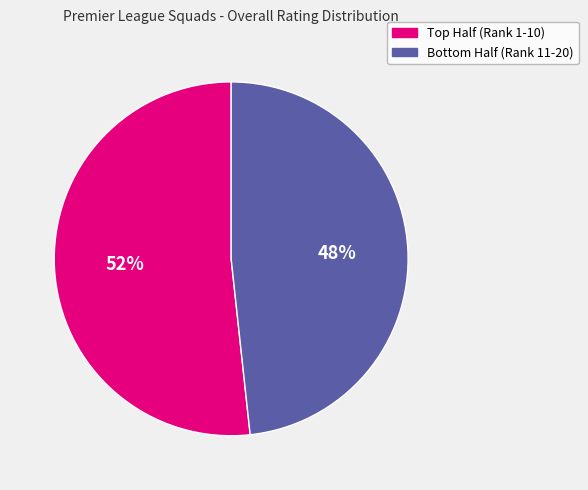

Does any single category account for the majority?

Yes